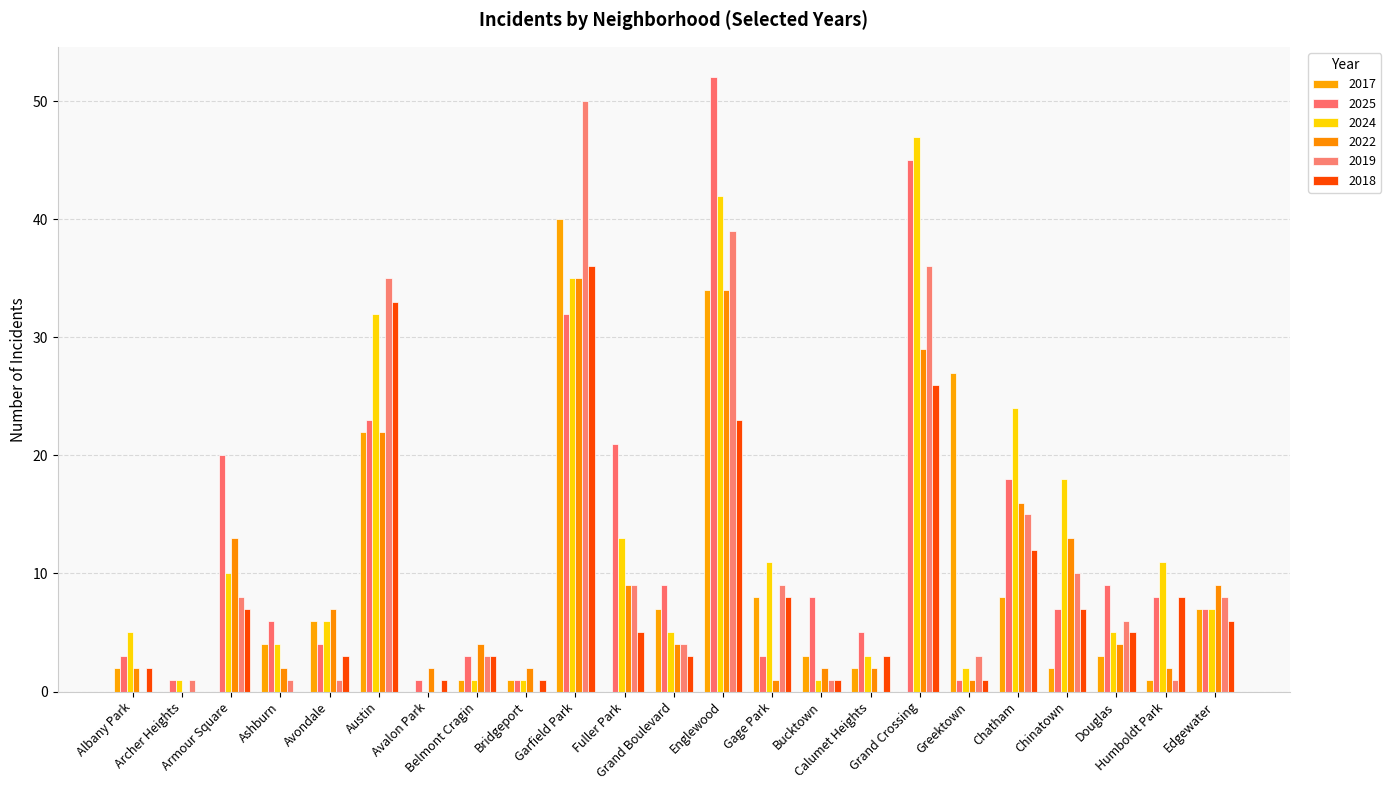

Is it true that 2017 equals 0 at Avalon Park?

True